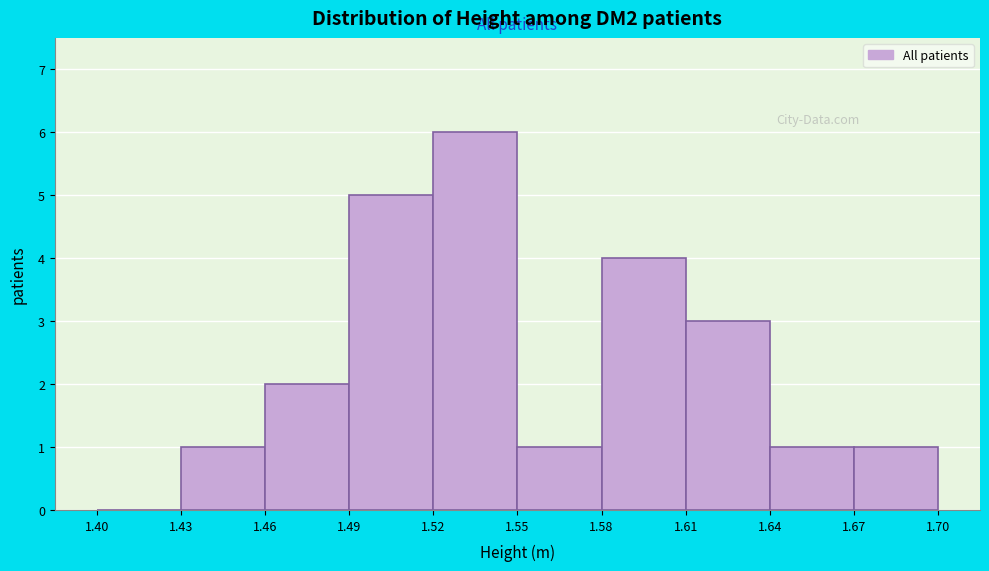

How tall is the bar that spans 1.55 to 1.58 on the x-axis? The values are not printed on the chart, so give them approximately, as read against the axis.

1